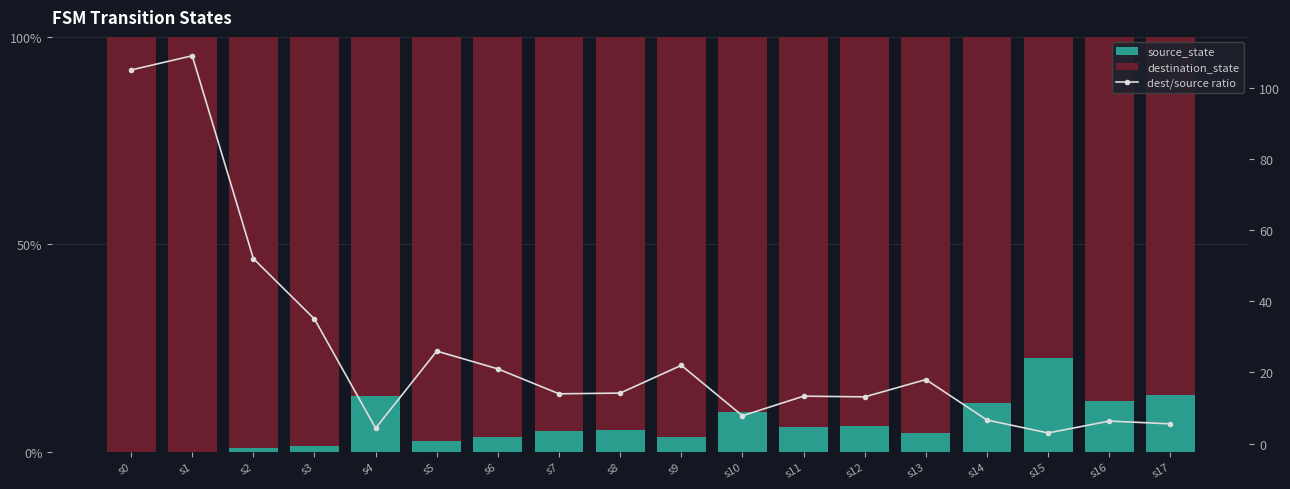

Rank the categories by dest/source ratio value from highest to lowest.

s1, s0, s2, s3, s5, s9, s6, s13, s8, s7, s11, s12, s10, s14, s16, s17, s4, s15